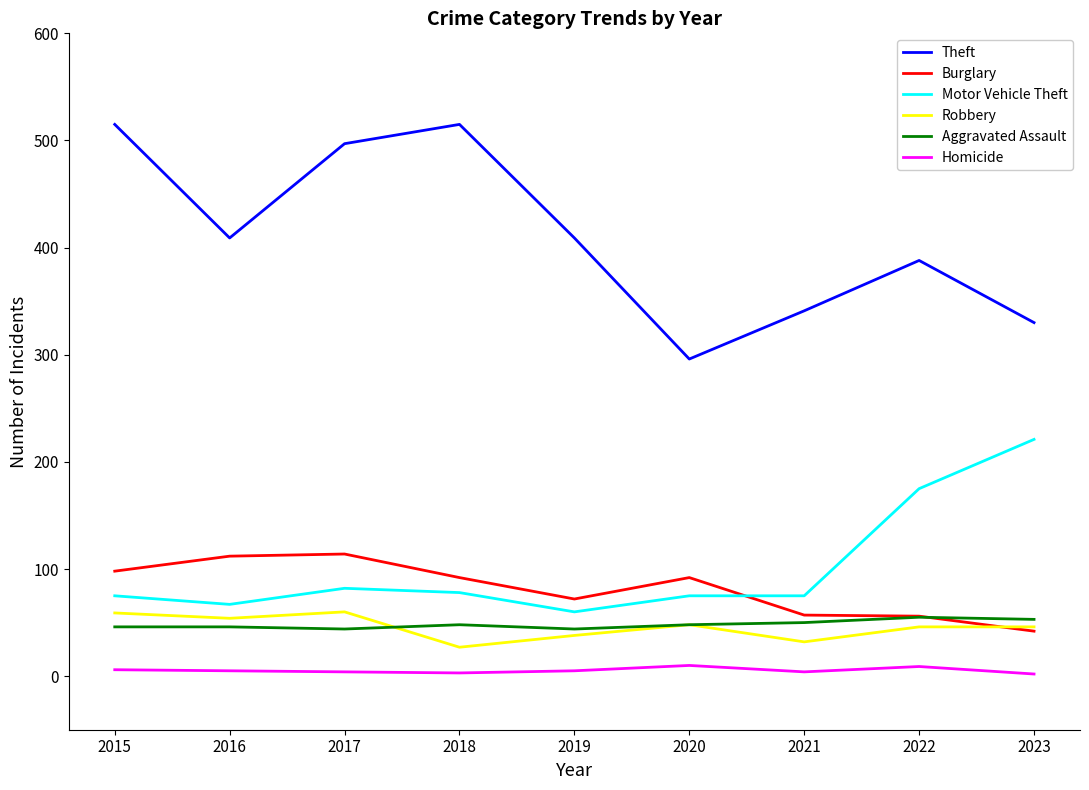

What is the spread (max minus min) of values at 2017?

493